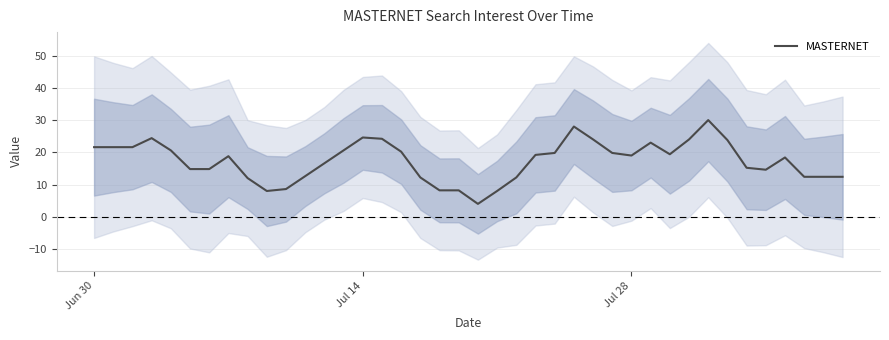

How many data points are less than 19?

20